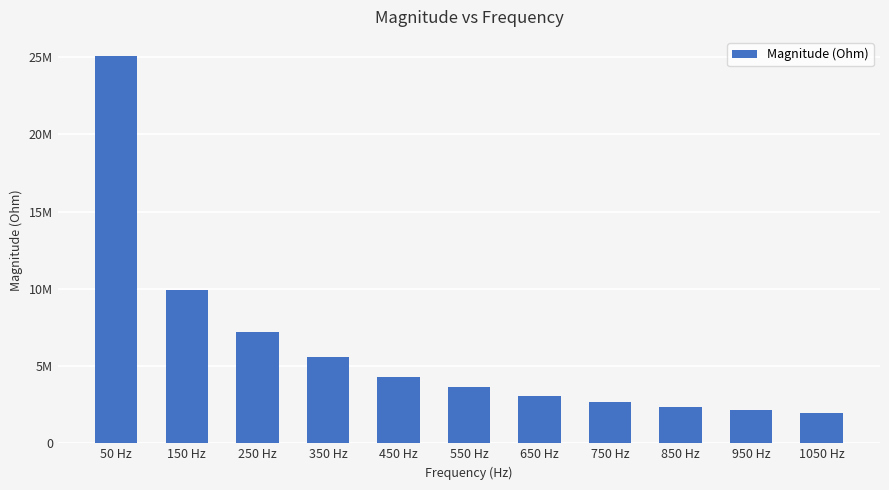

At which label is the value closest to 13509277?

150 Hz